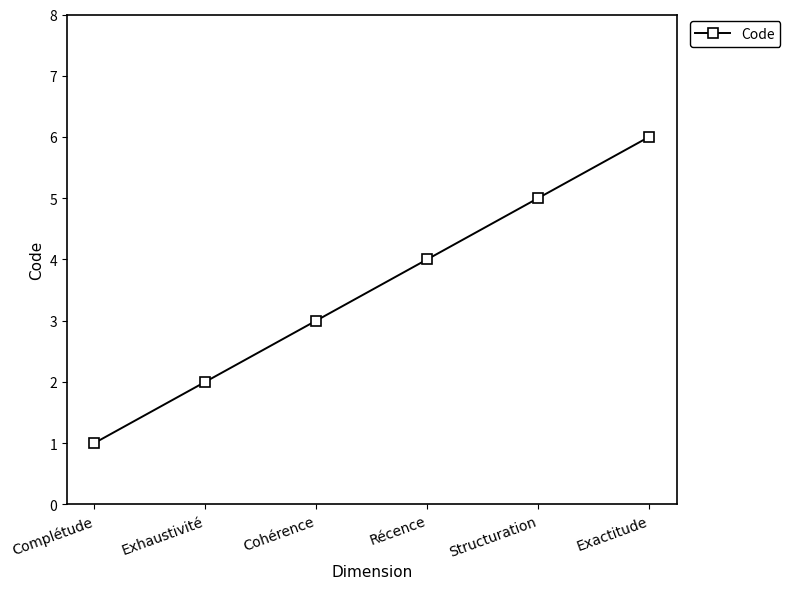

Does the chart display data point markers on the line(s)?

Yes